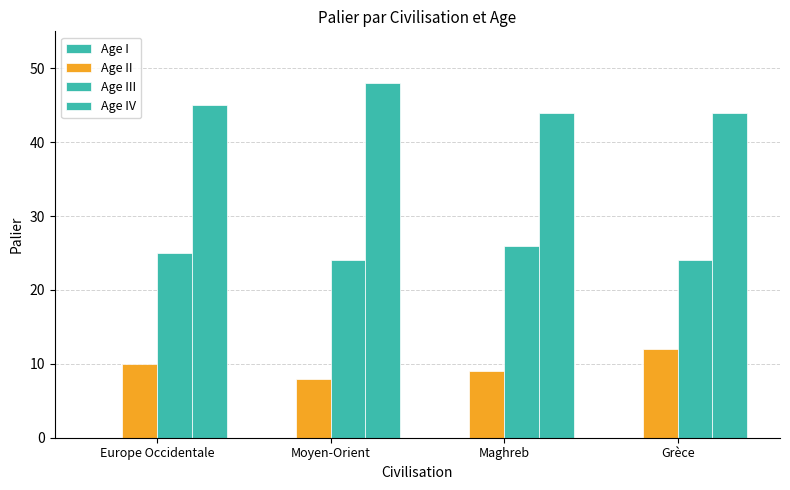

What is the sum of the Age III values at Europe Occidentale and Maghreb?

51